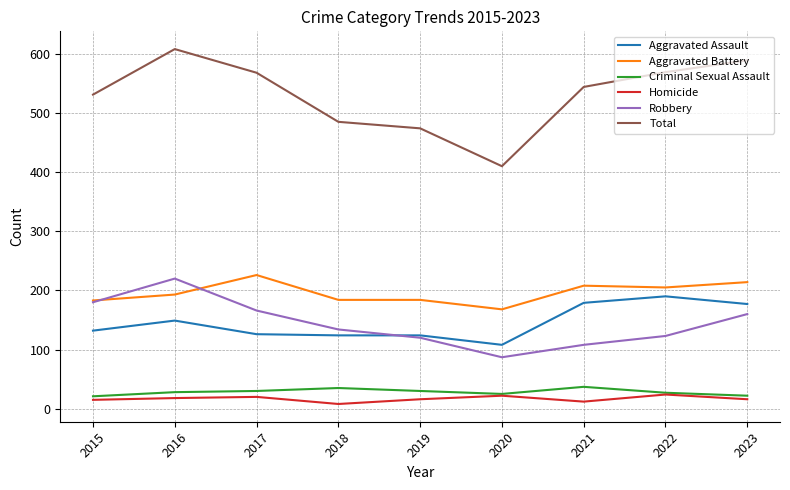

True or false: Total and Criminal Sexual Assault cross at least once.

False